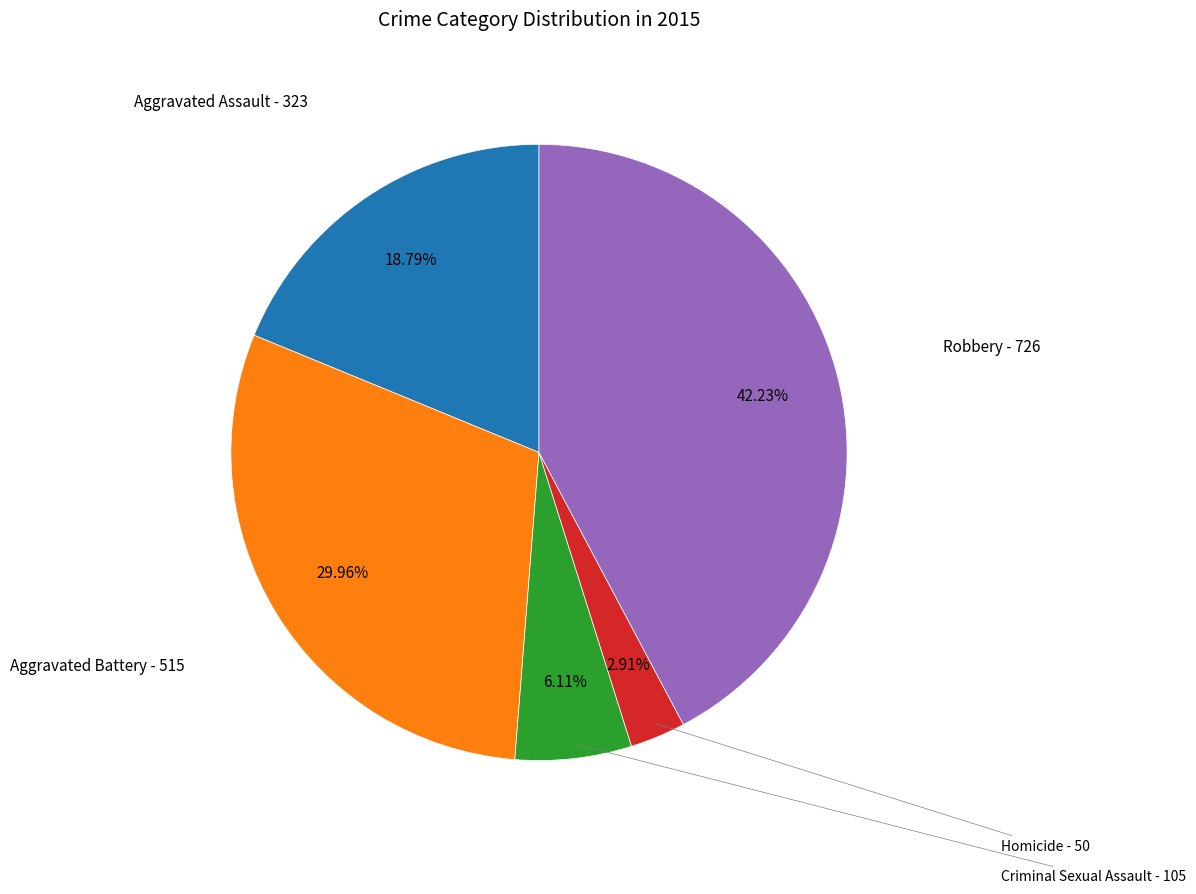

To the nearest percent, what portion does Criminal Sexual Assault represent?

6%